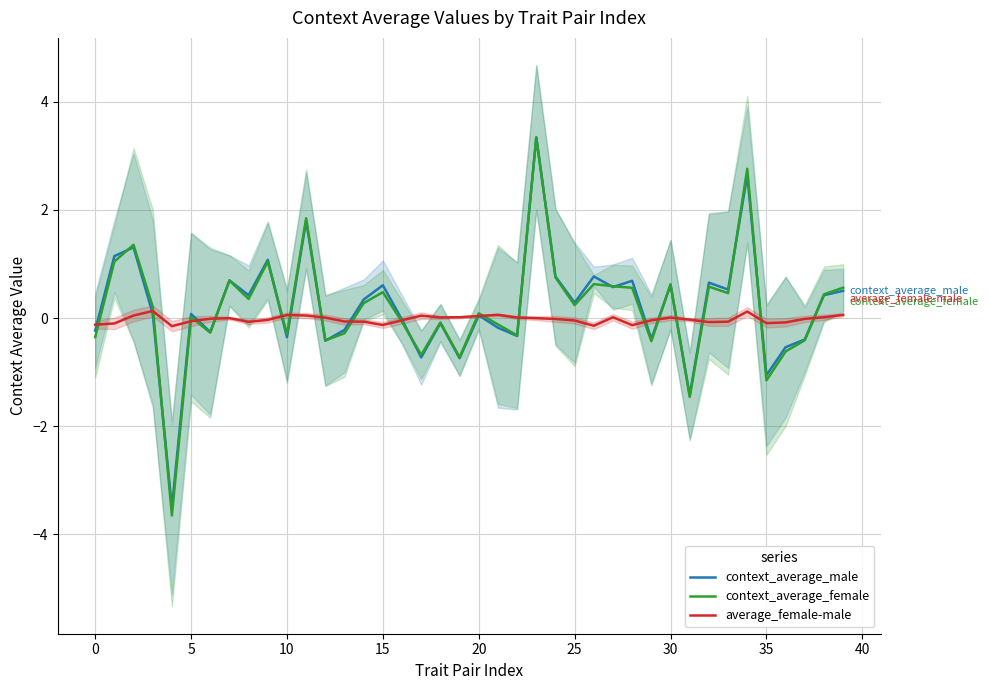

What is the minimum value shown in the chart?

-3.7